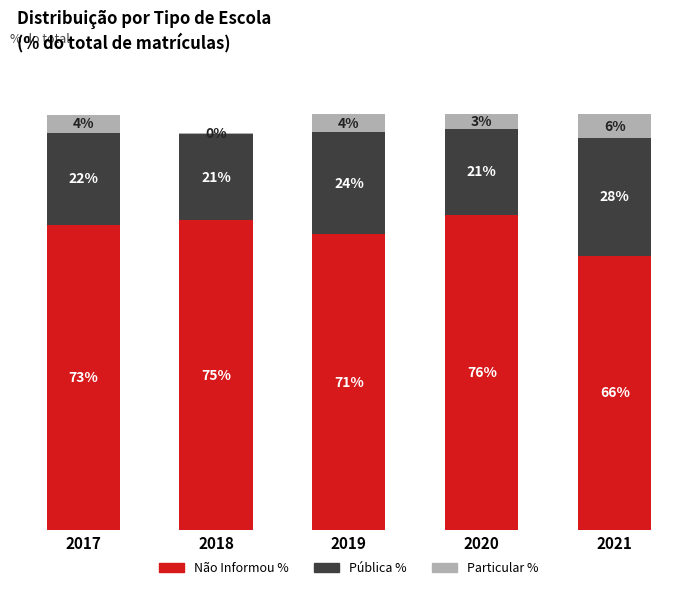

Between 2021 and 2019, which is larger?

2019